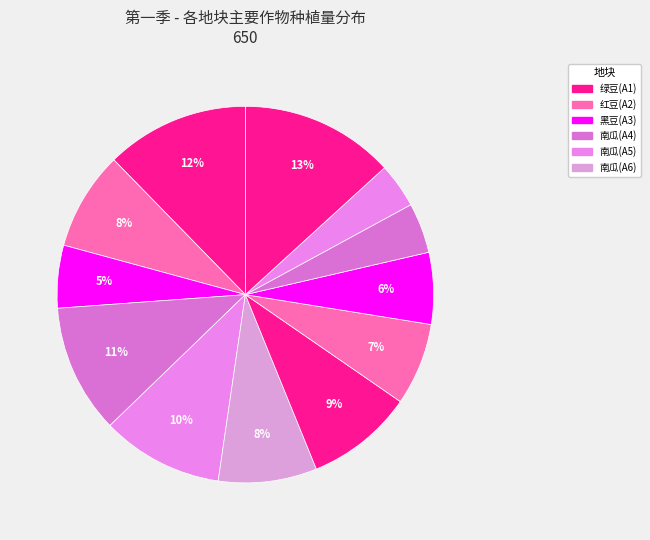

Is there any slice that represents more than half of the pie?

No